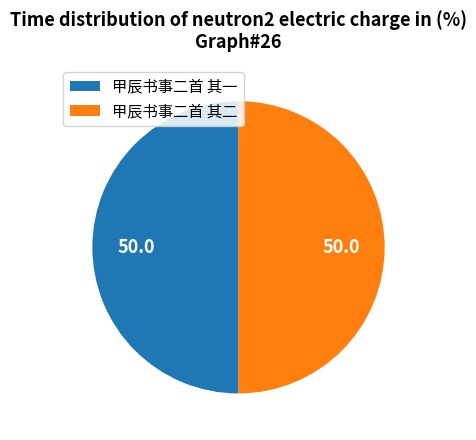

Approximately how many times larger is the value at 甲辰书事二首 其一 compared to 甲辰书事二首 其二?

1.0